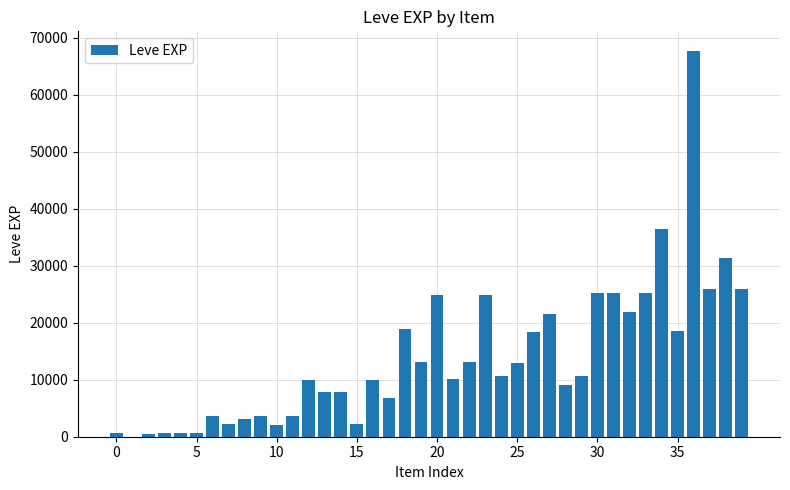

What is the maximum value shown in the chart?

67730